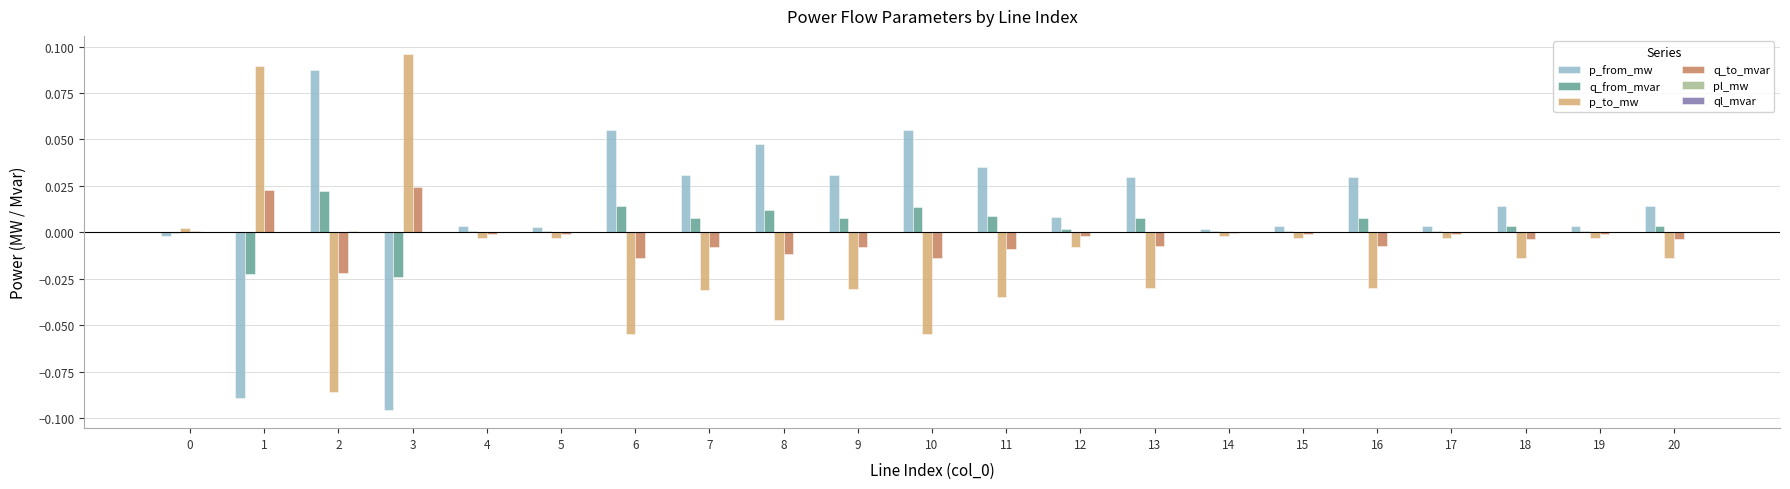

What is the sum of all p_to_mw values?

-0.3